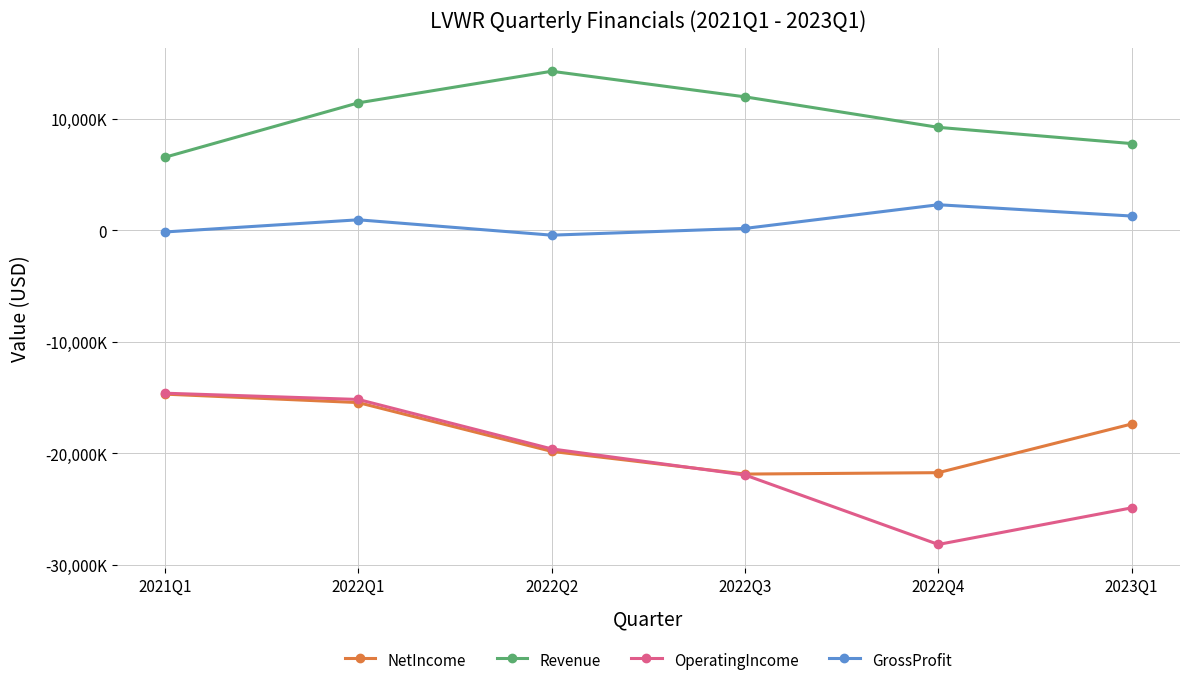

Does the chart have visible grid lines?

Yes